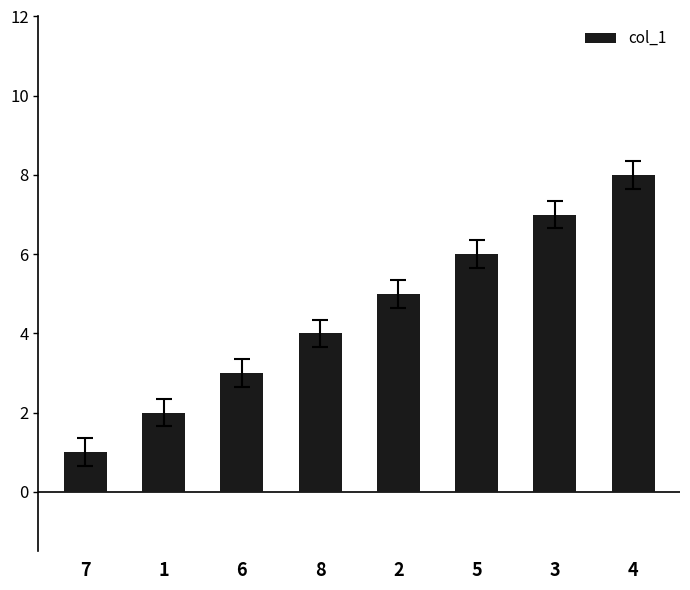

How many series are shown in this chart?

1